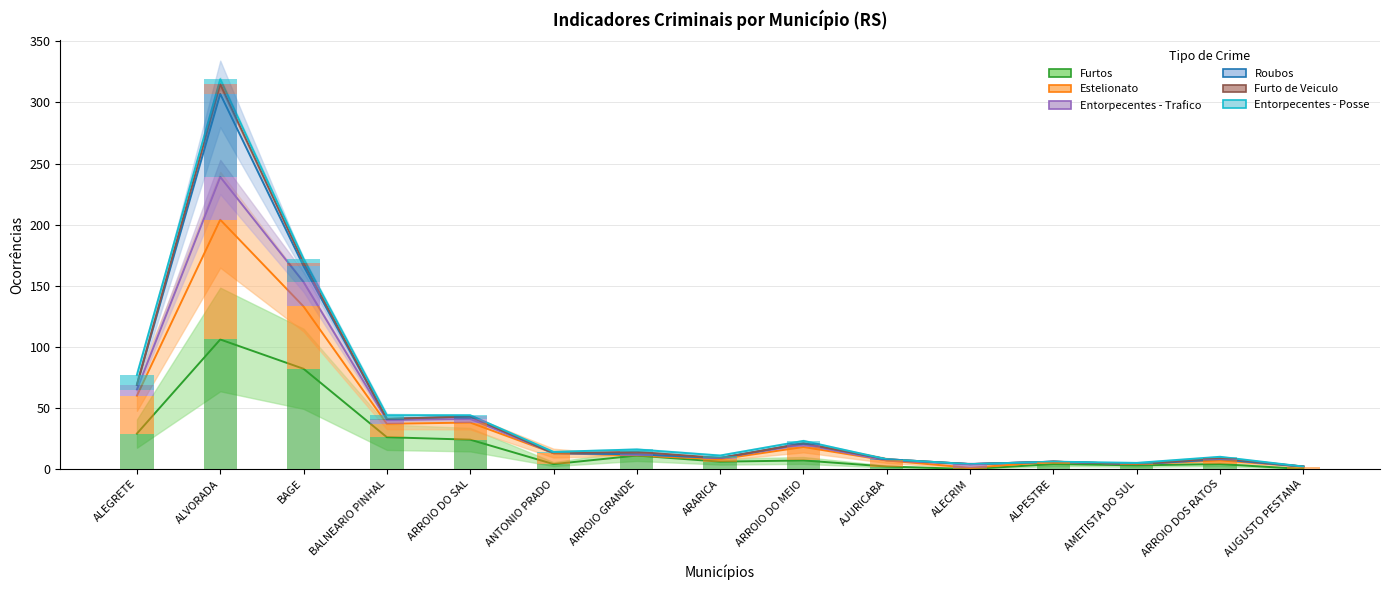

What is the label of the 9th bar from the right?

ARROIO GRANDE